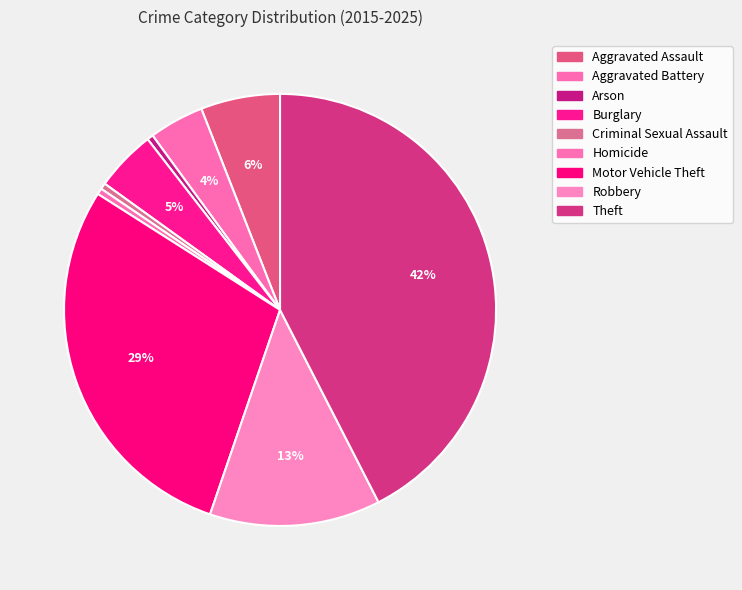

True or false: Burglary accounts for 5% of the total.

True